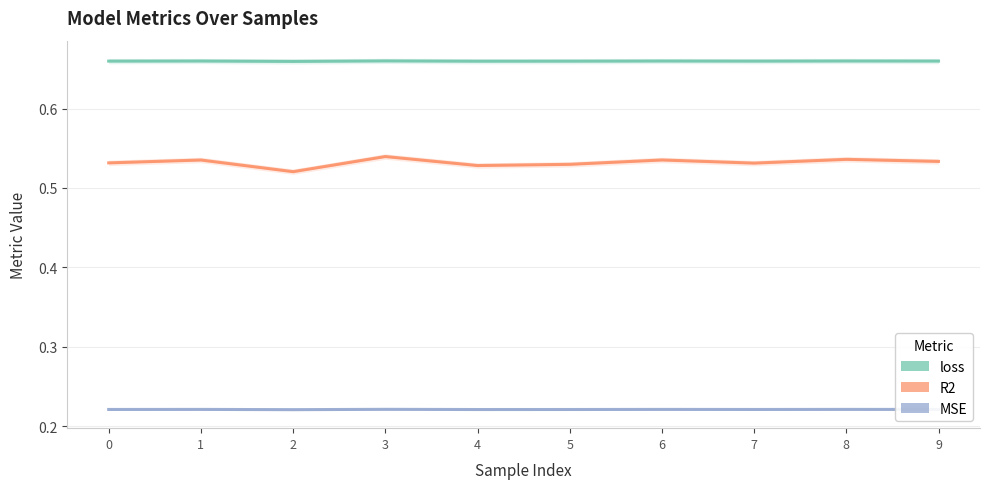

What is the greatest value displayed?

0.7